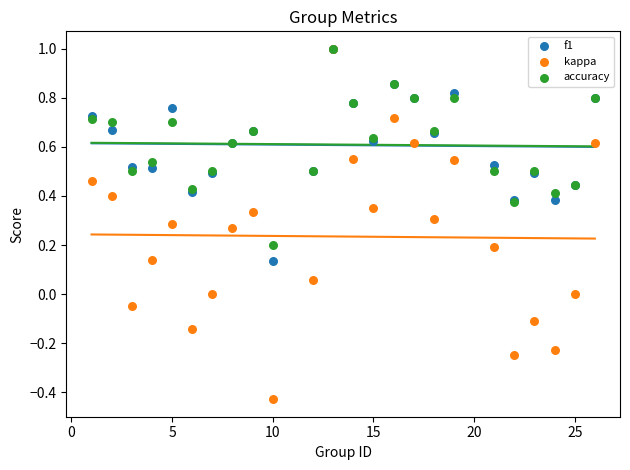

What are all the series names shown in the legend?

f1, kappa, accuracy